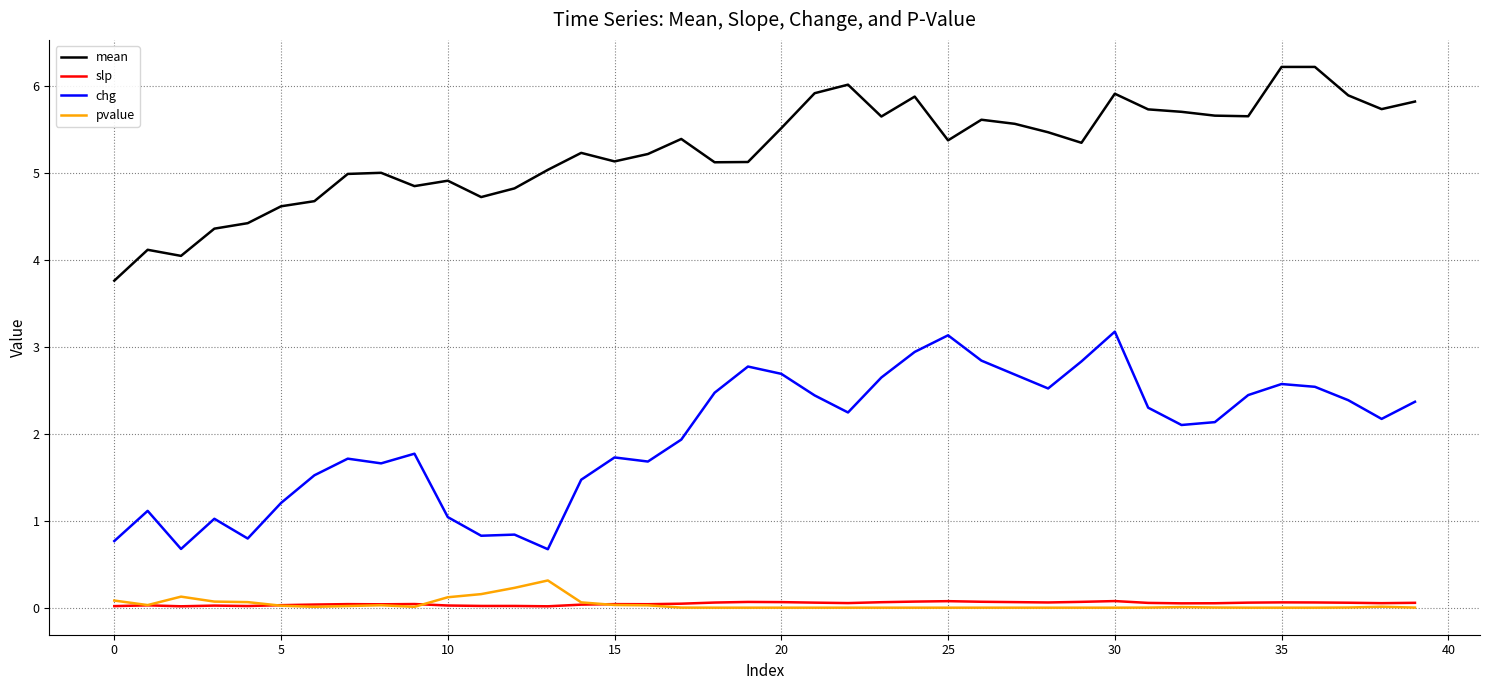

Which series has the largest total across all categories?

mean